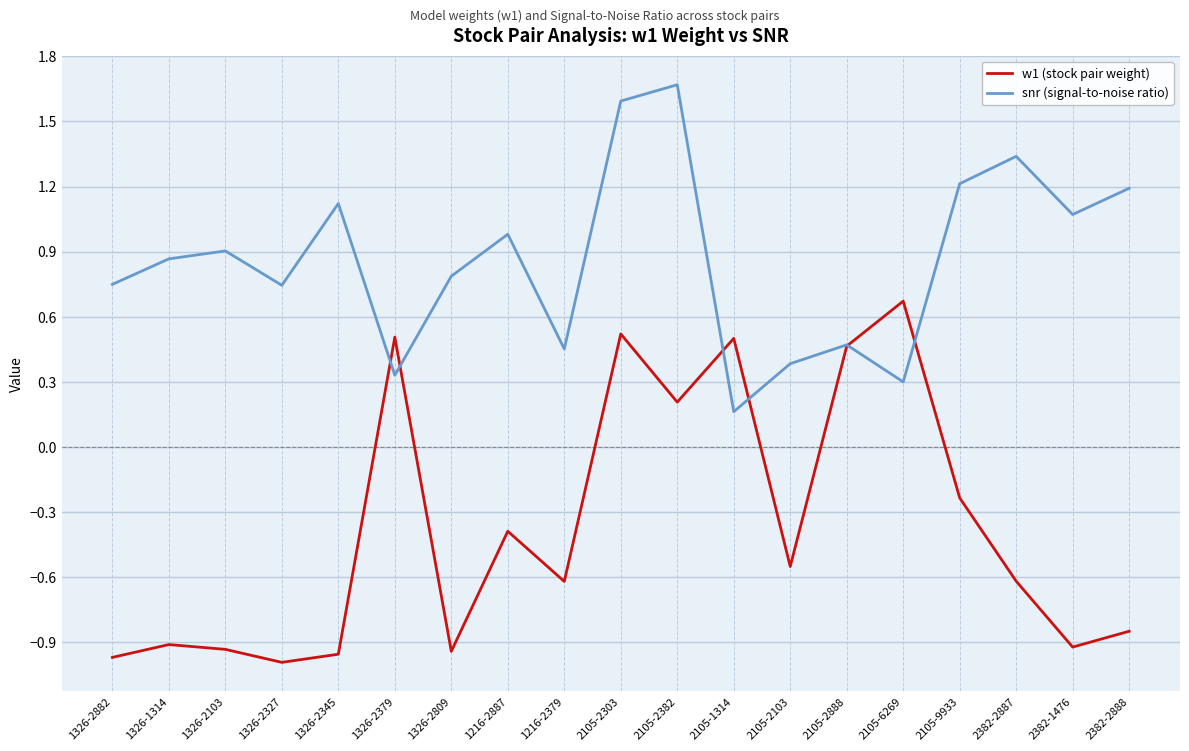

What position from the right is 2105-2888?

6